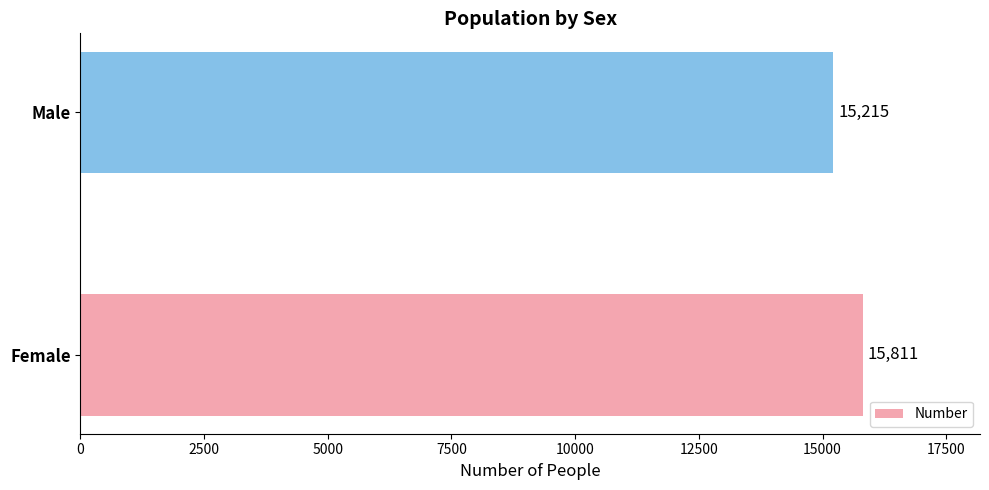

What is the ratio of the value at Male to the value at Female?

1.0